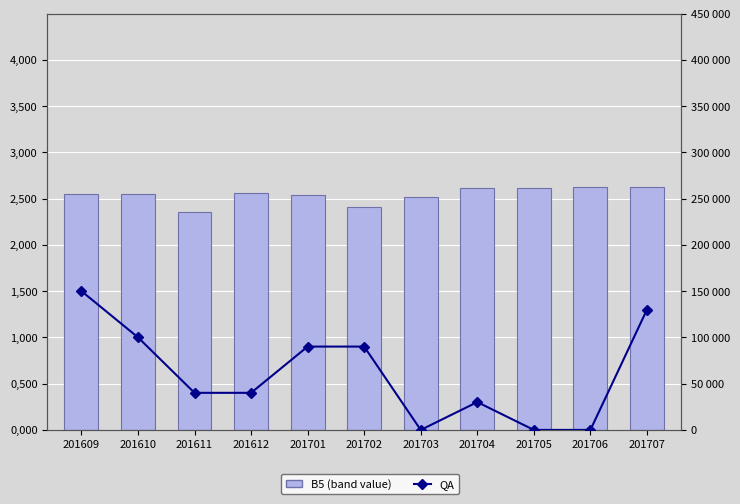

Read the QA value at 201701.

90000